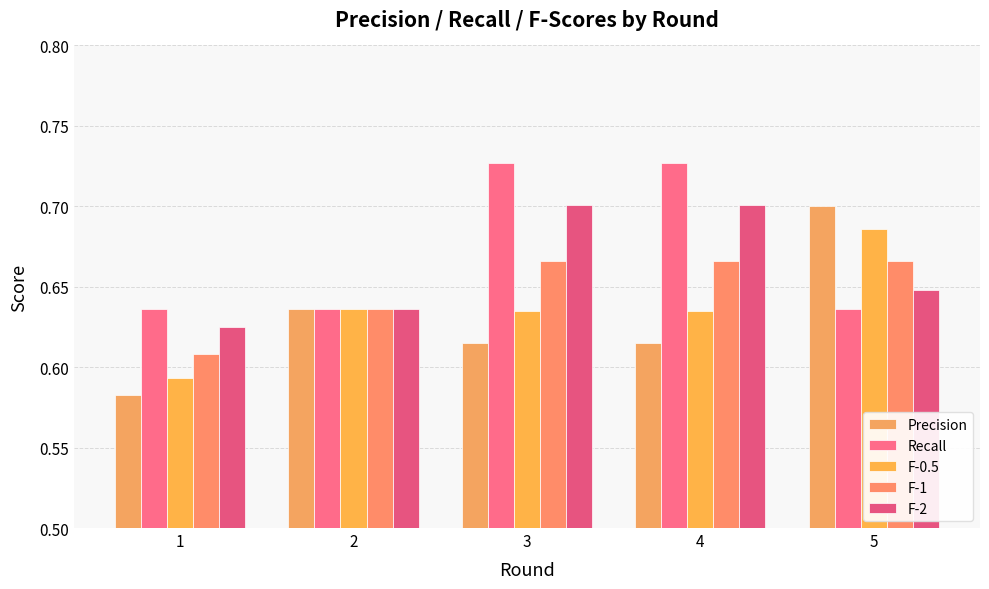

Does the chart contain stacked bars?

No